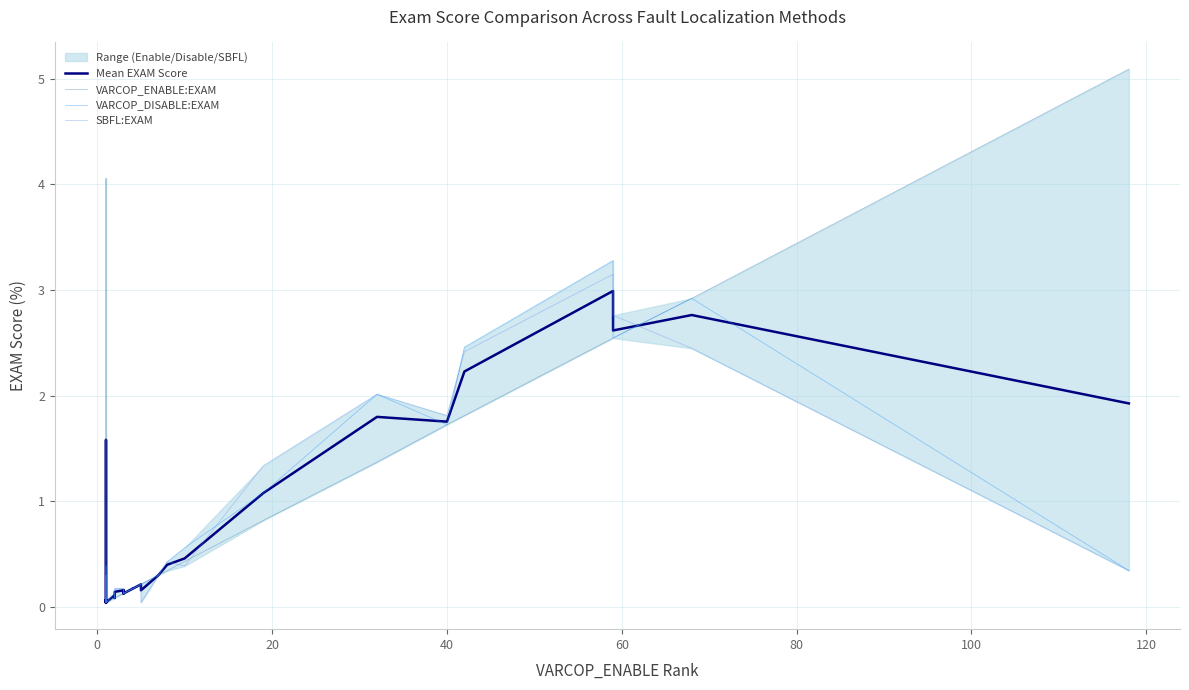

How many intersections are there between VARCOP_ENABLE:EXAM and Mean EXAM Score?

6